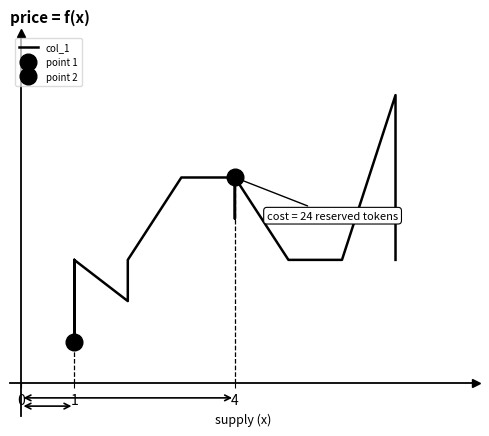

Does the chart have visible grid lines?

No